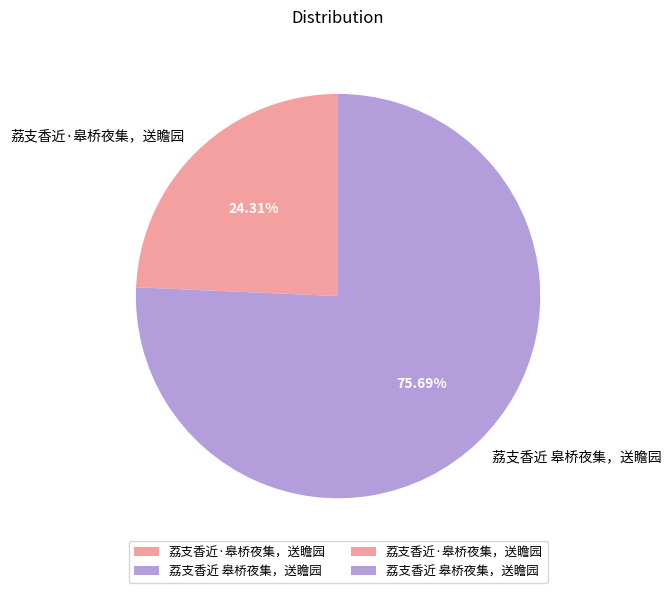

Which slice is the smallest?

荔支香近·皋桥夜集，送瞻园